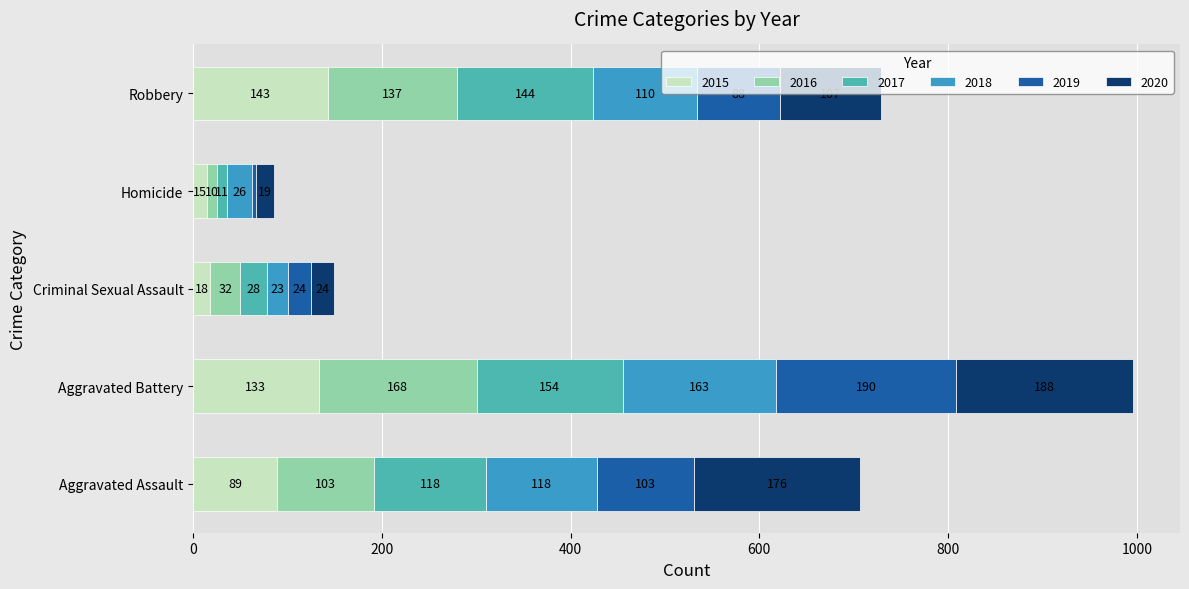

At which category is the sum across all series the highest?

Aggravated Battery